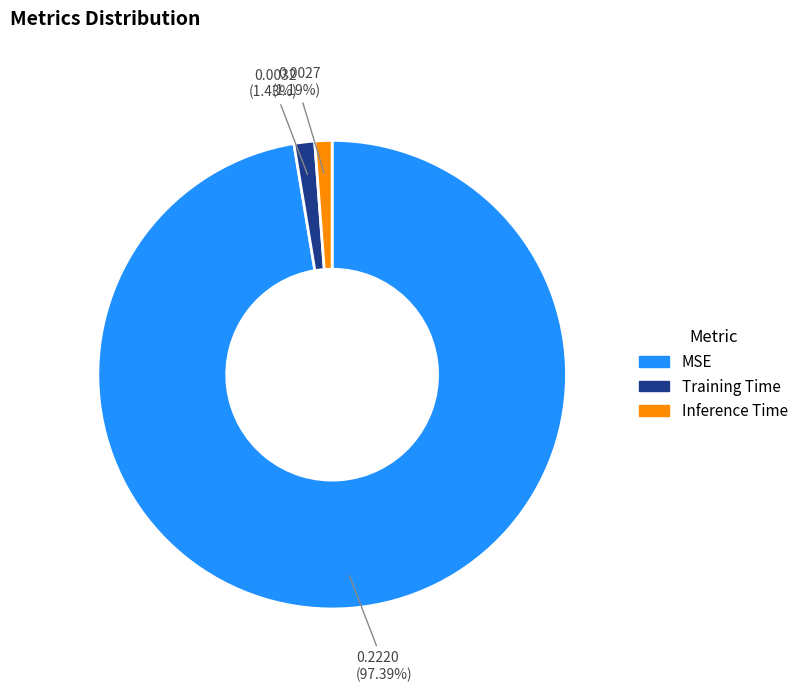

Combined, what portion of the pie is Training Time and Inference Time?

2.6%